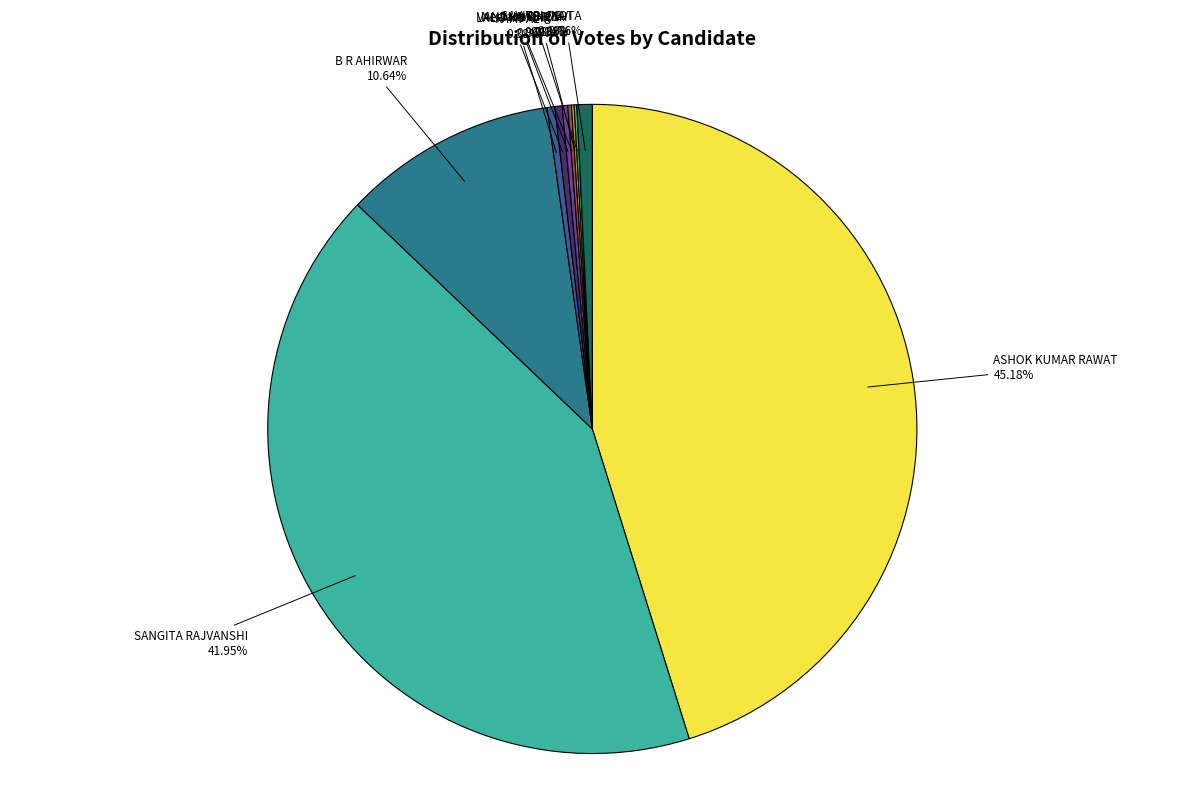

What is the largest slice in the pie chart?

ASHOK KUMAR RAWAT